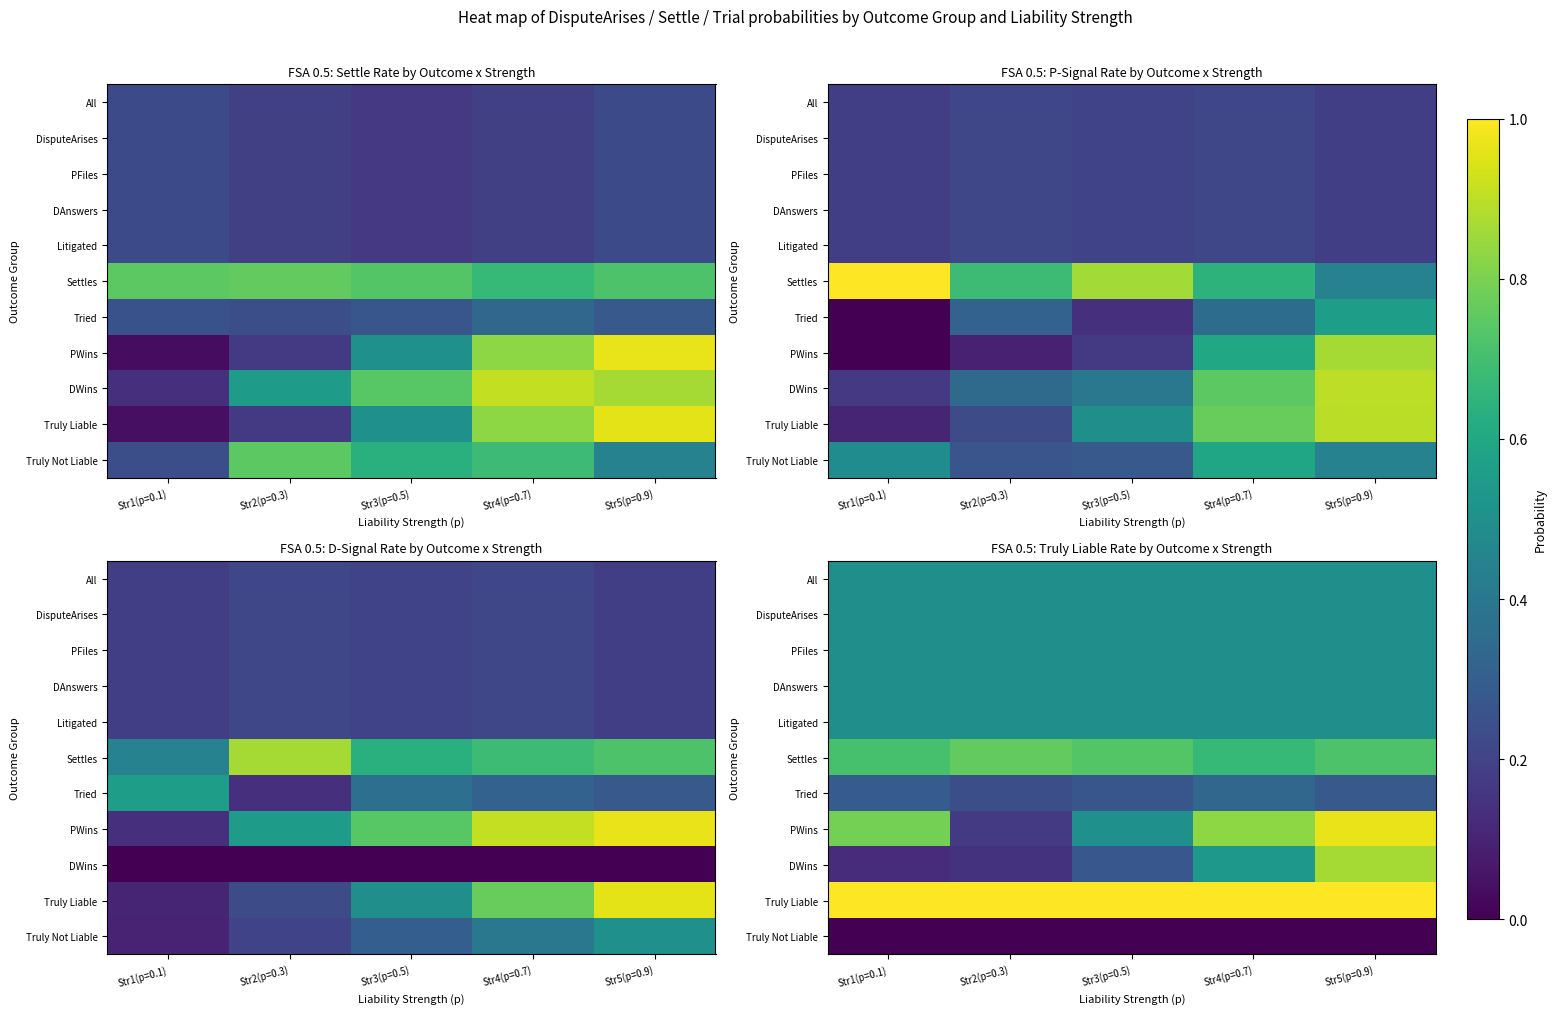

Rank the categories by Settles value from highest to lowest.

Str2(p=0.3), Str3(p=0.5), Str5(p=0.9), Str1(p=0.1), Str4(p=0.7)